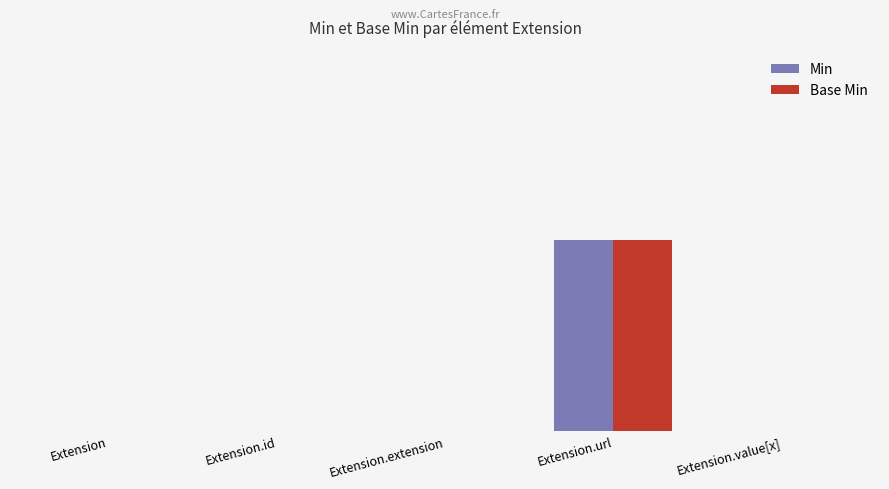

Read the Base Min value at Extension.url.

1